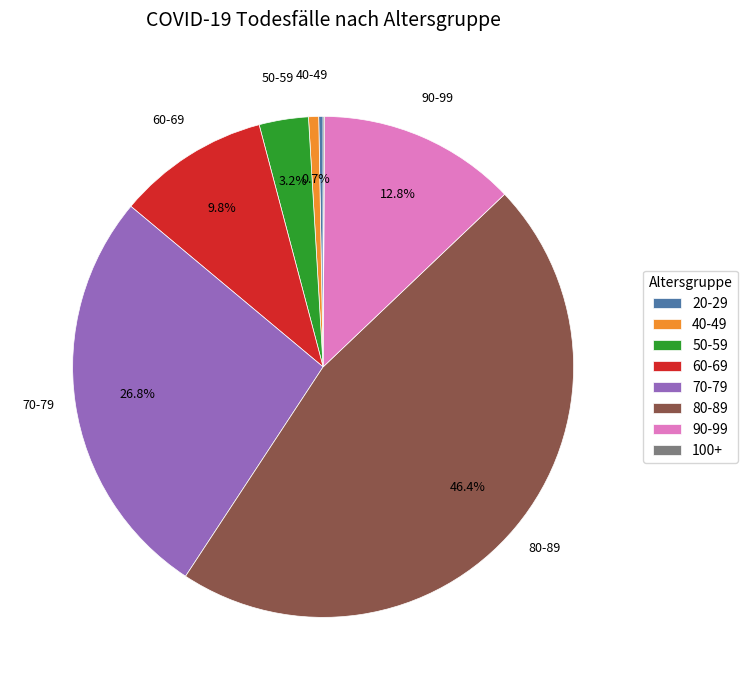

To the nearest percent, what is the difference between the 40-49 and 70-79 slice percentages?

26%